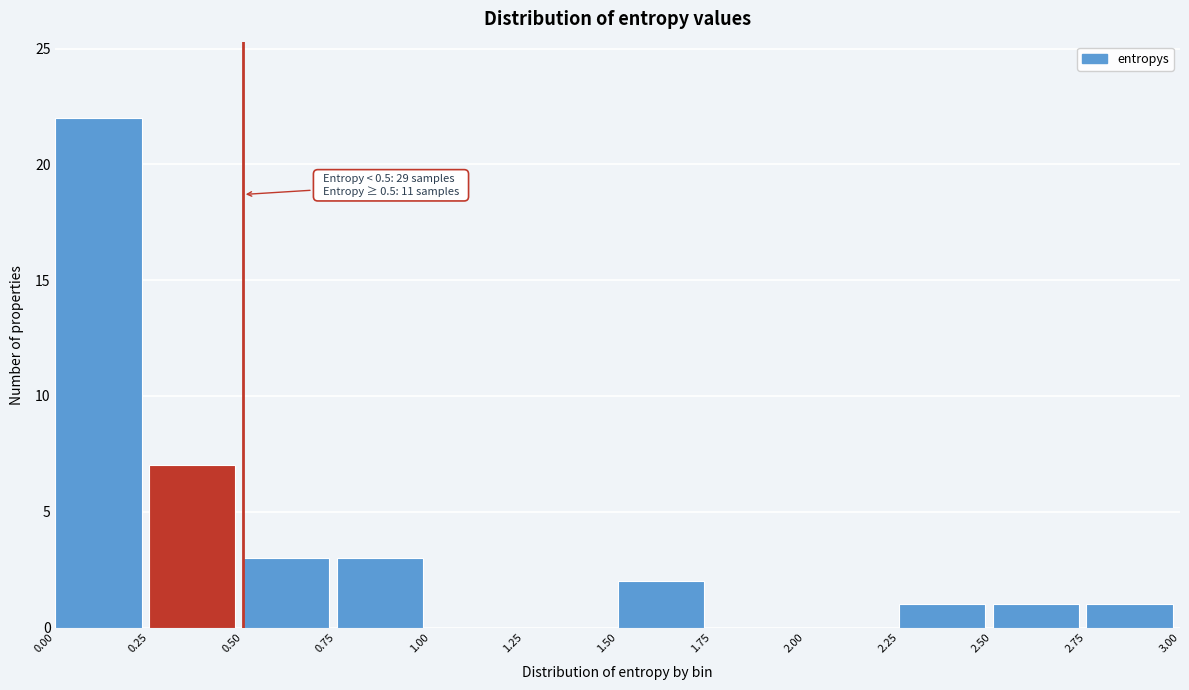

Over which range of the x-axis is the bar tallest?

0.00 to 0.25